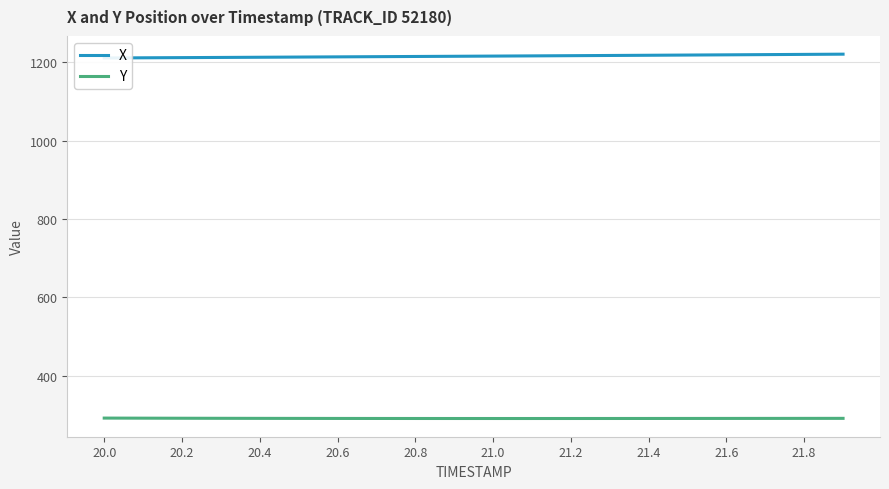

What is the lowest value of the Y series?

291.2